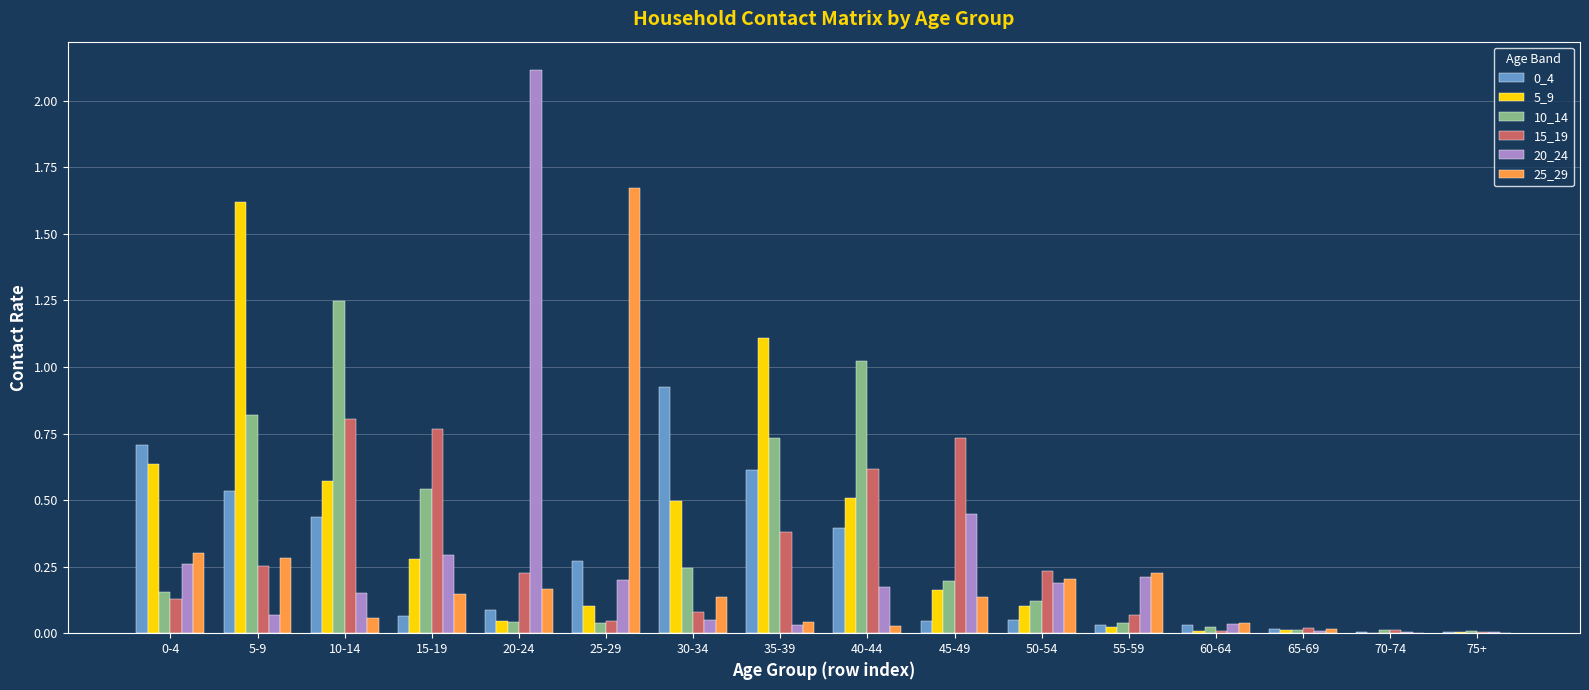

Is the value of 10_14 at 0-4 greater than the value of 25_29 at 10-14?

Yes